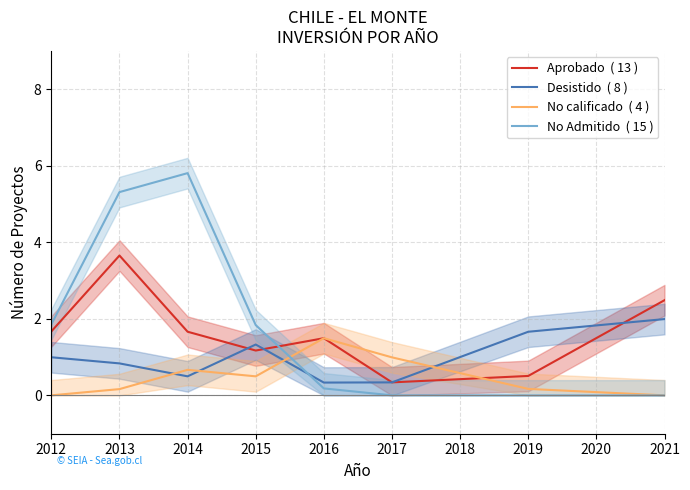

The value of No calificado  ( 4 ) at 2014 is 1.1. True or false?

False